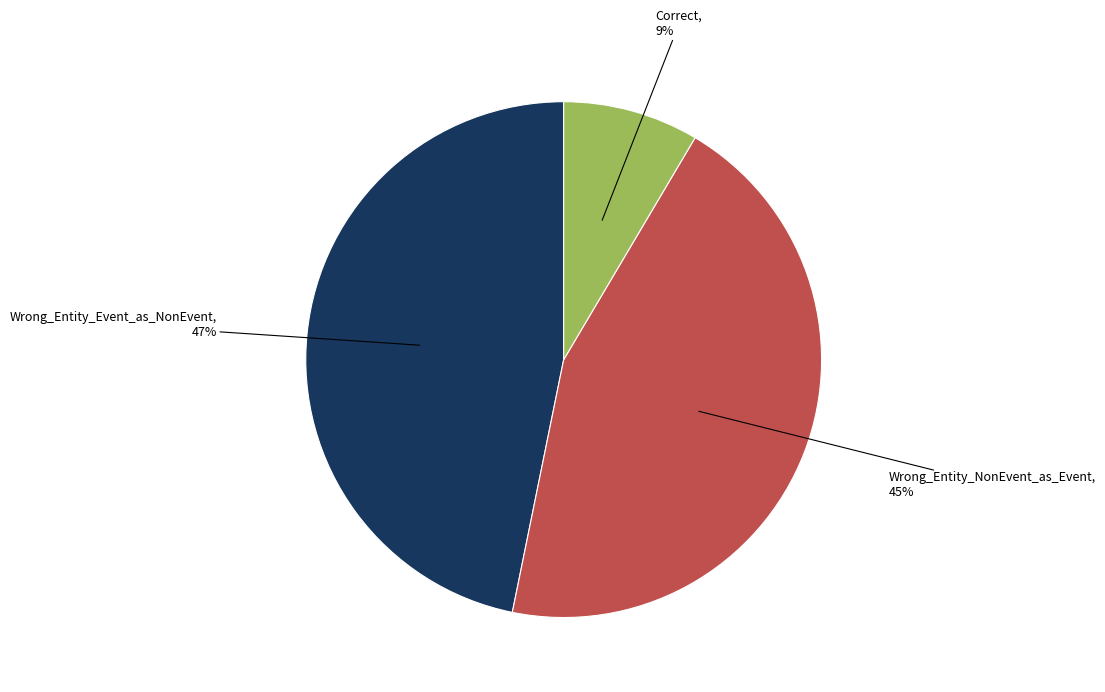

True or false: Wrong_Entity_NonEvent_as_Event accounts for 45% of the total.

True